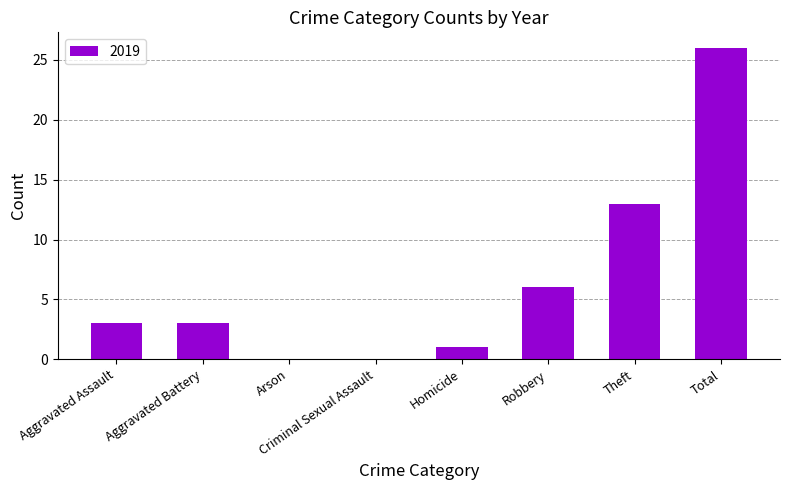

What is the change in value from Aggravated Assault to Arson?

-3